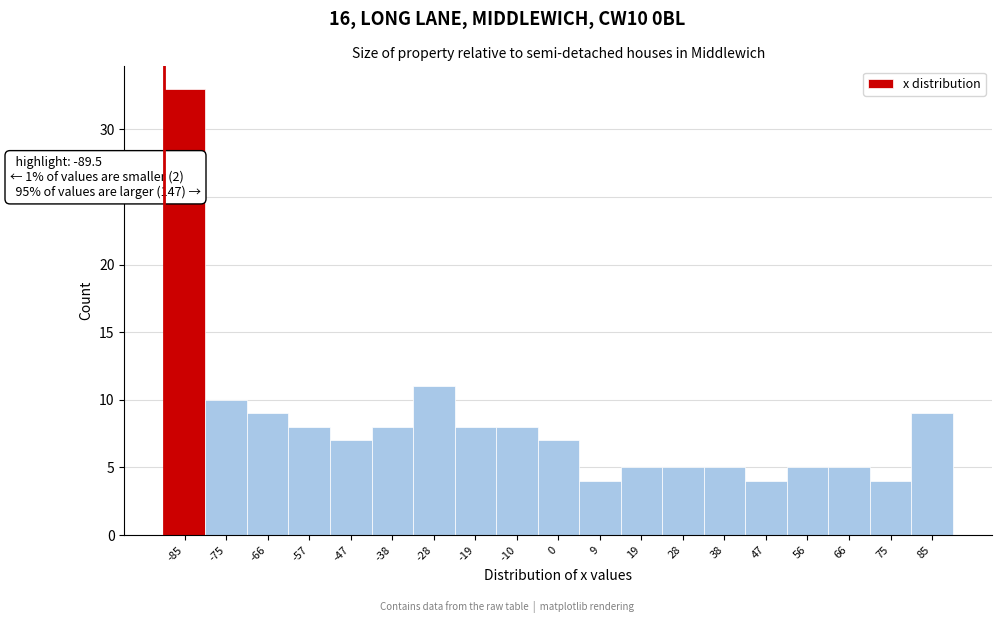

Over which range of the x-axis is the bar tallest?

-90 to -80